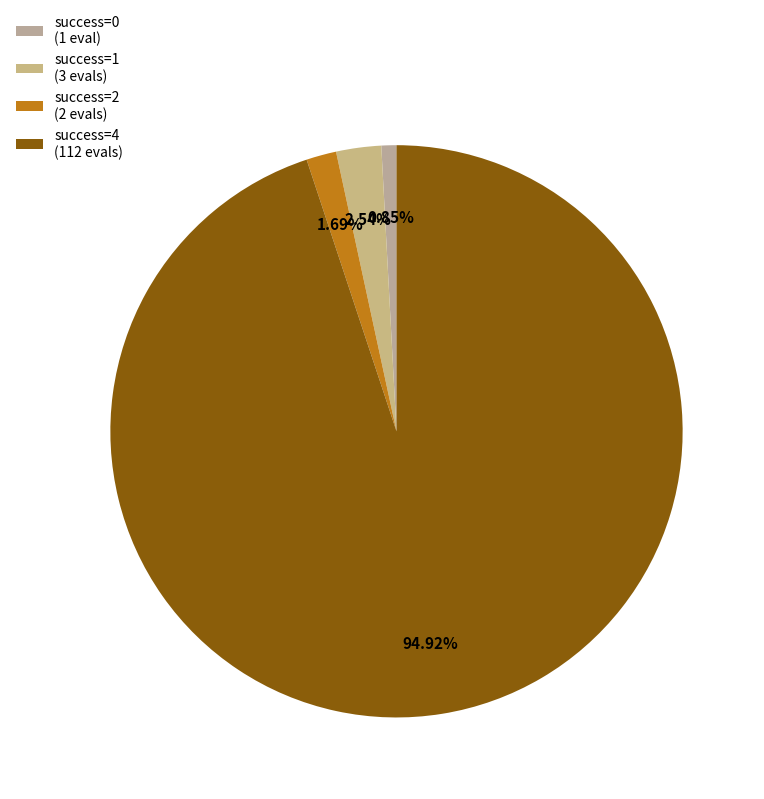

Which slice is the largest?

success=4 (112 evals)